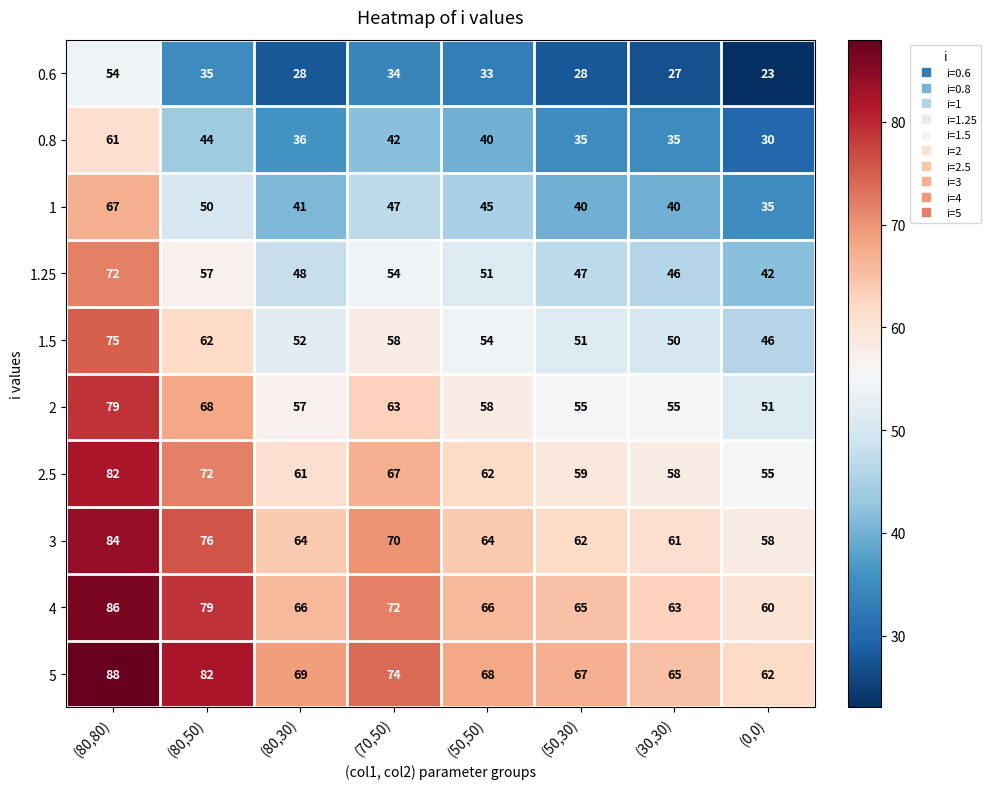

True or false: 1 has a value of 10 at (80,50).

False